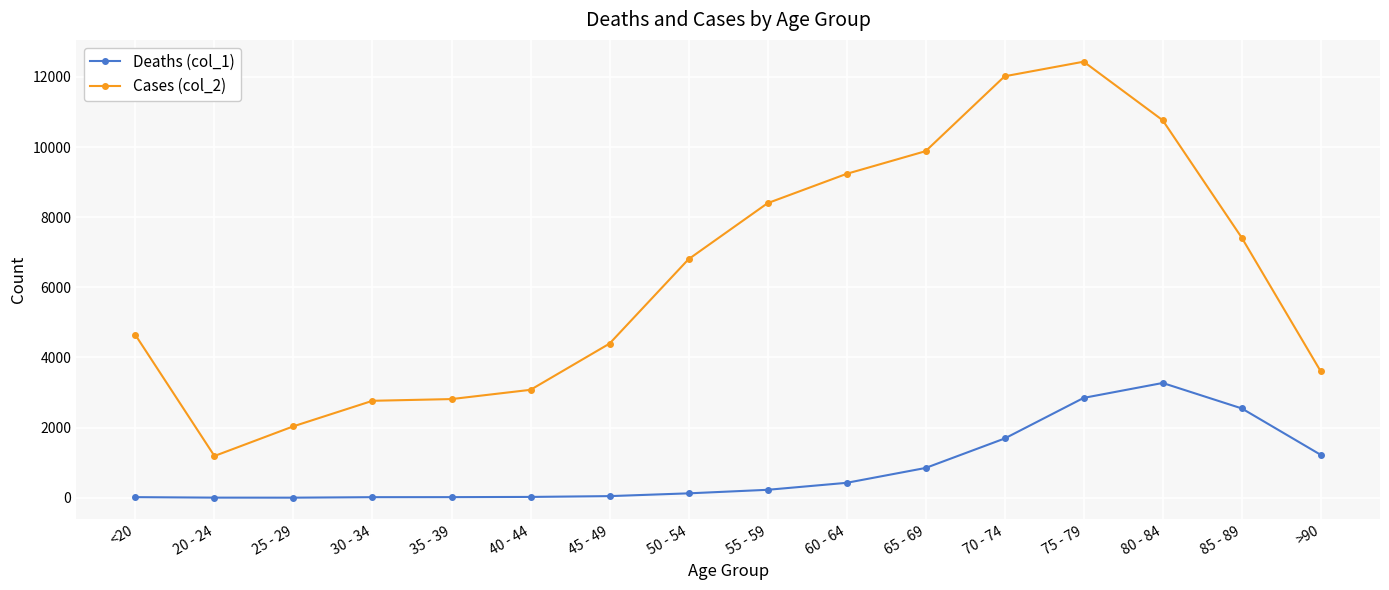

List the series in order of their overall mean, lowest first.

Deaths (col_1), Cases (col_2)